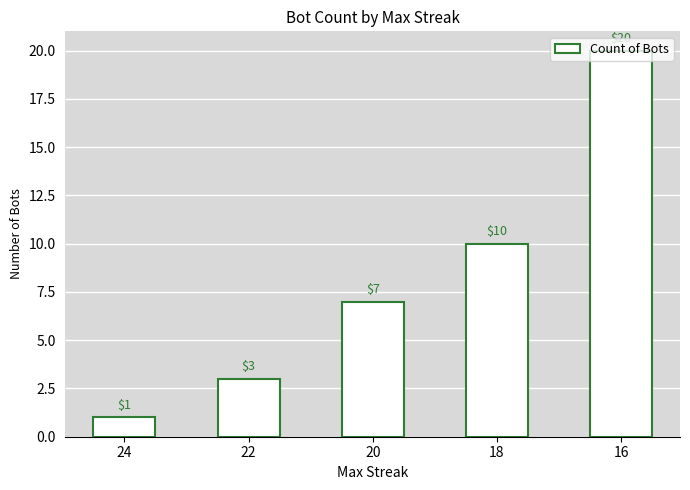

What value does the data have at 20, to the nearest 10?

10